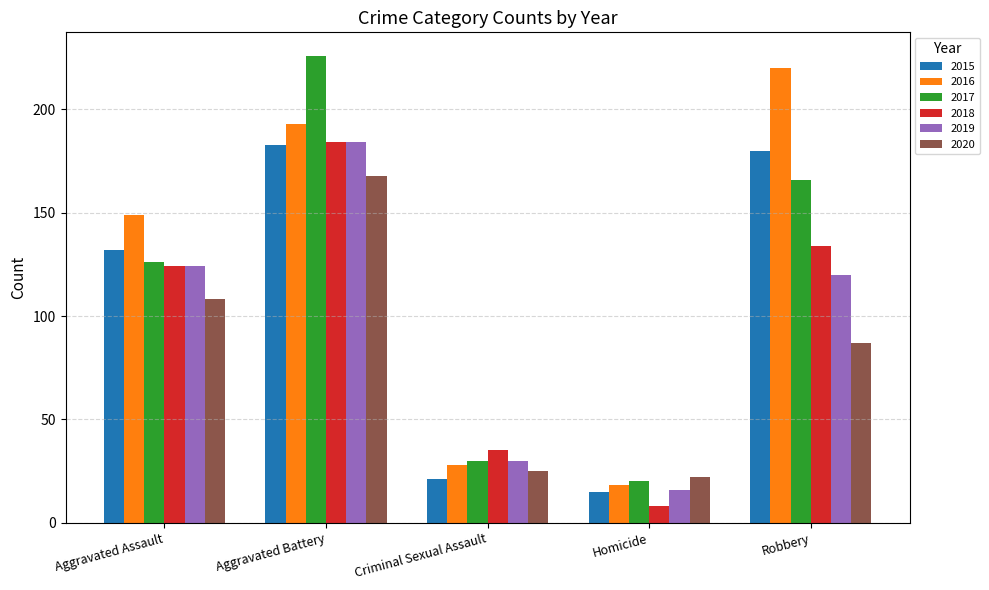

At which label does 2019 first exceed 120?

Aggravated Assault